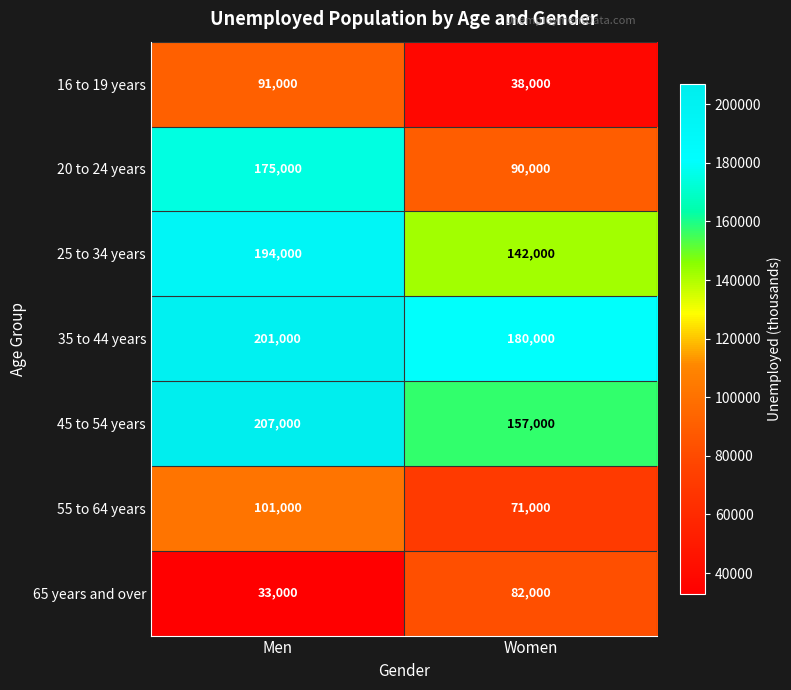

What is the smallest value displayed?

33000